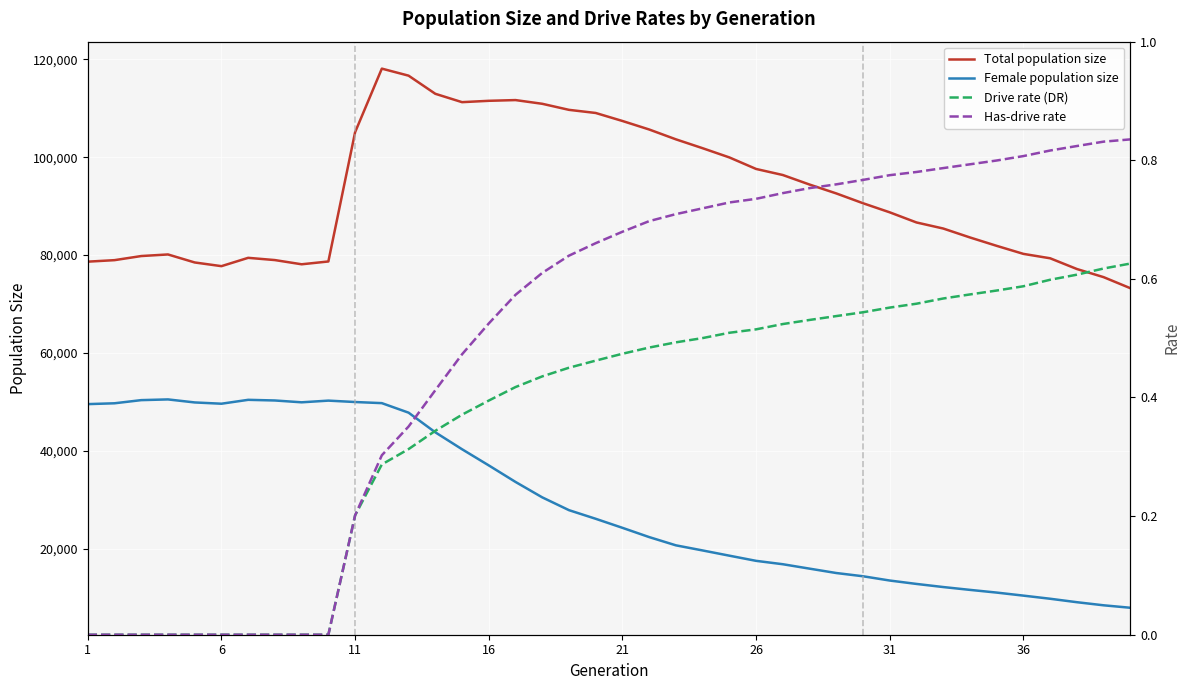

True or false: Female population size and Total population size intersect in this chart.

False